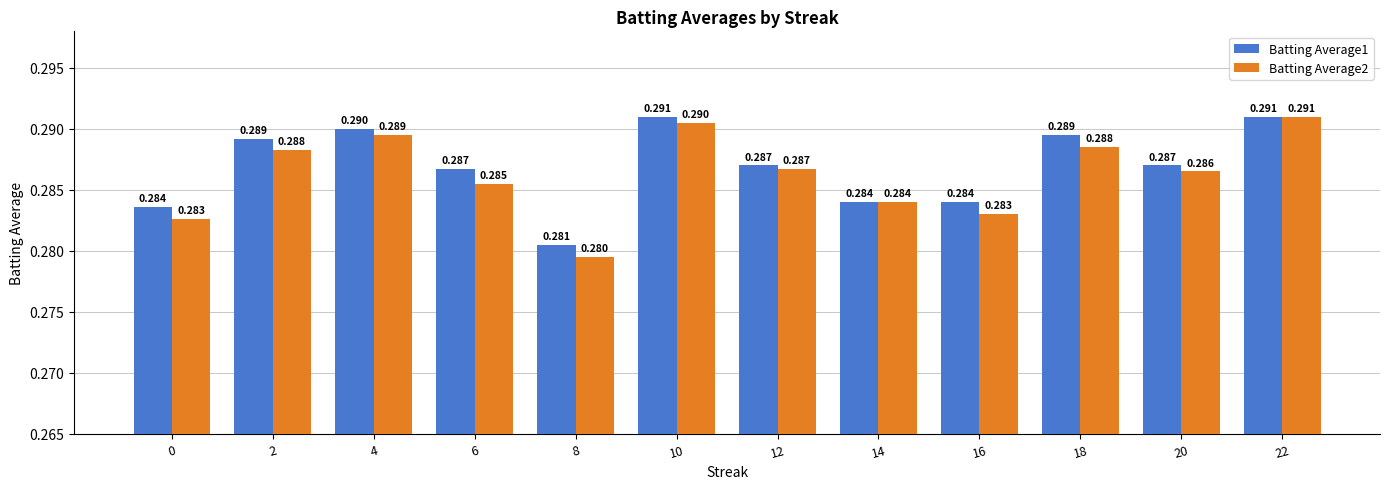

Reading right to left, extract all data points from this chart.

Batting Average1: 22=0.3	20=0.3	18=0.3	16=0.3	14=0.3	12=0.3	10=0.3	8=0.3	6=0.3	4=0.3	2=0.3	0=0.3
Batting Average2: 22=0.3	20=0.3	18=0.3	16=0.3	14=0.3	12=0.3	10=0.3	8=0.3	6=0.3	4=0.3	2=0.3	0=0.3